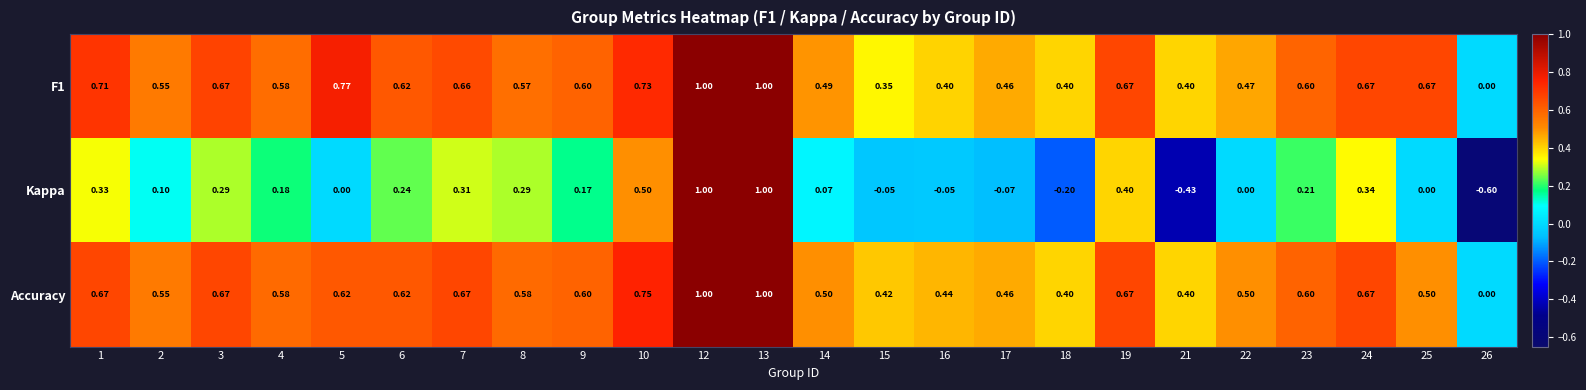

Between 13 and 24, which series saw the biggest shift?

Kappa